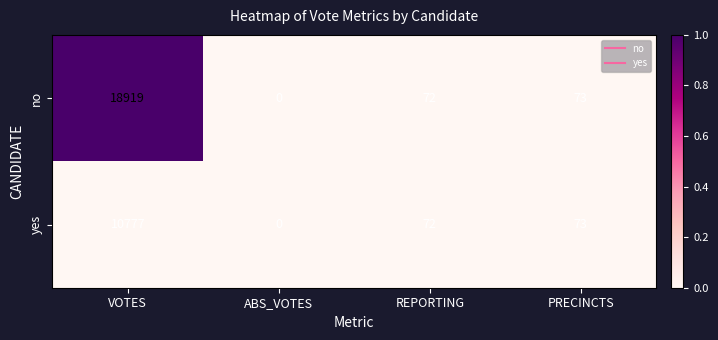

Count the number of categories in the chart.

4